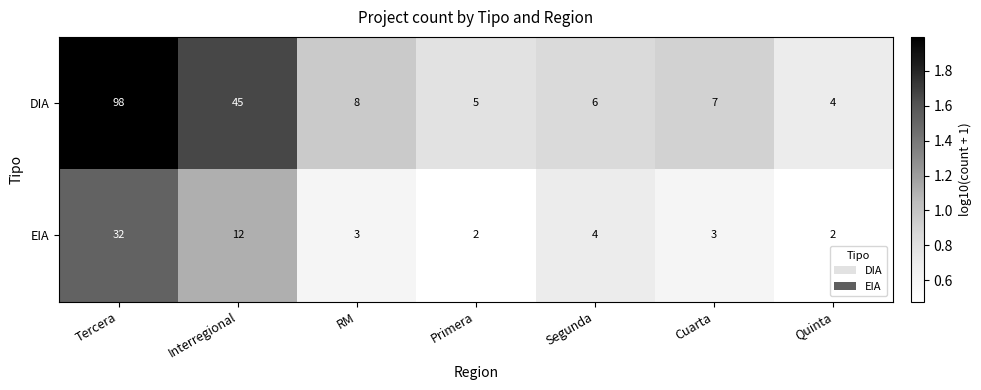

Which series has the largest total across all categories?

DIA